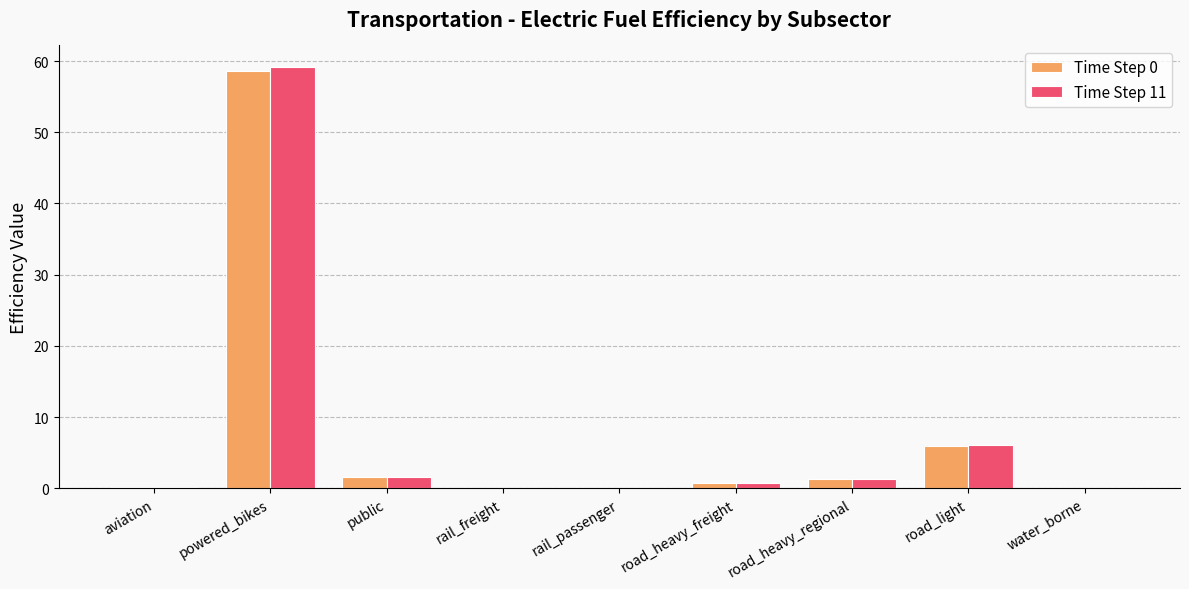

The value of Time Step 0 at road_heavy_regional is 1.3. True or false?

True